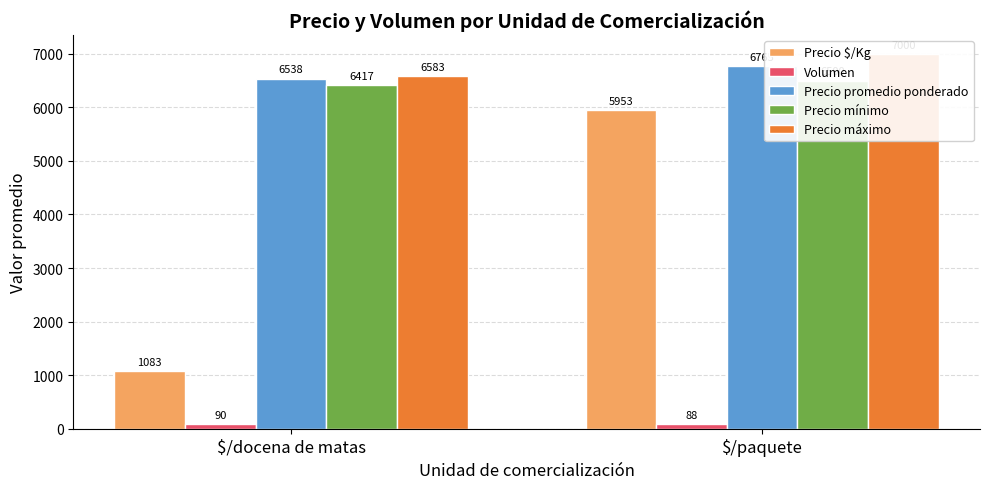

How many Volumen values are between 88 and 90?

2